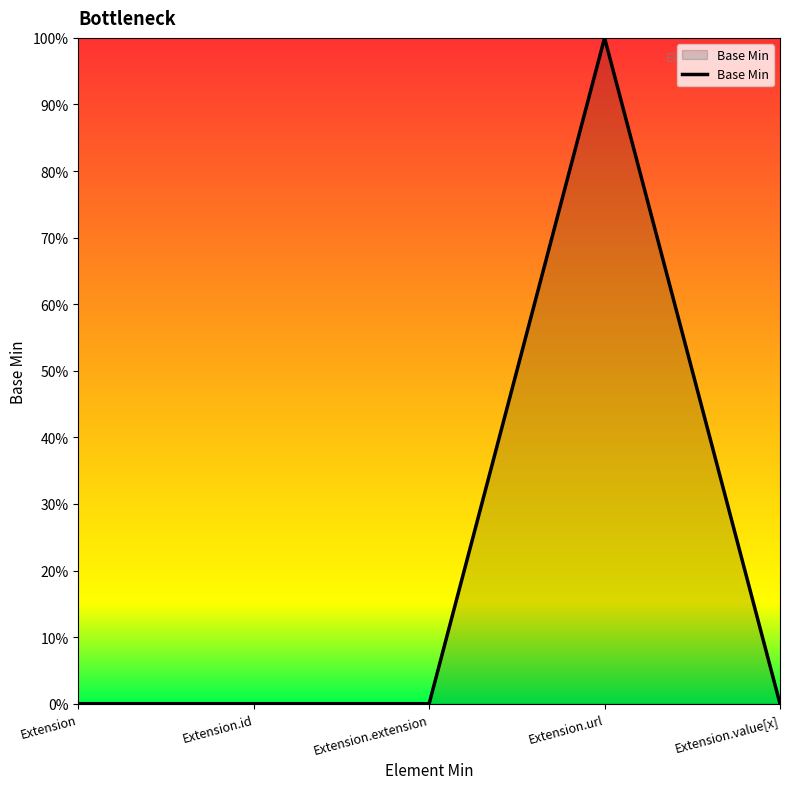

What is the maximum value shown in the chart?

1